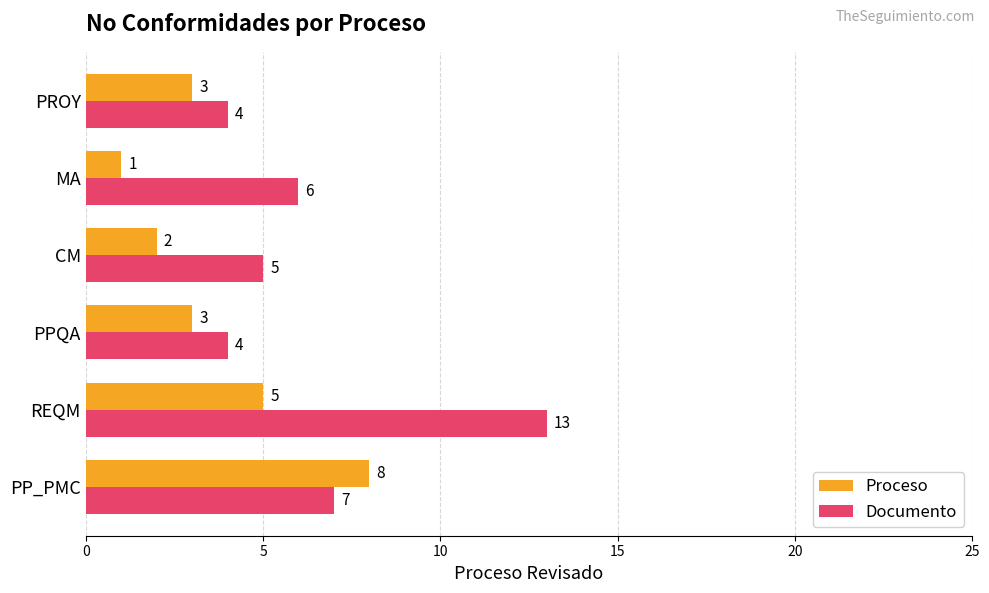

List the series in order of their peak value, highest first.

Documento, Proceso